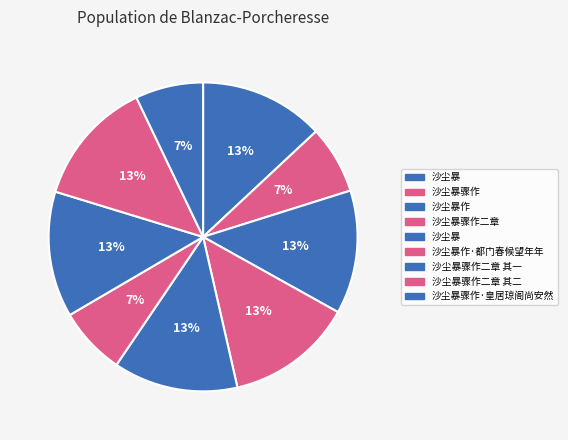

Which category has the smallest portion of the pie?

沙尘暴作·都门春候望年年